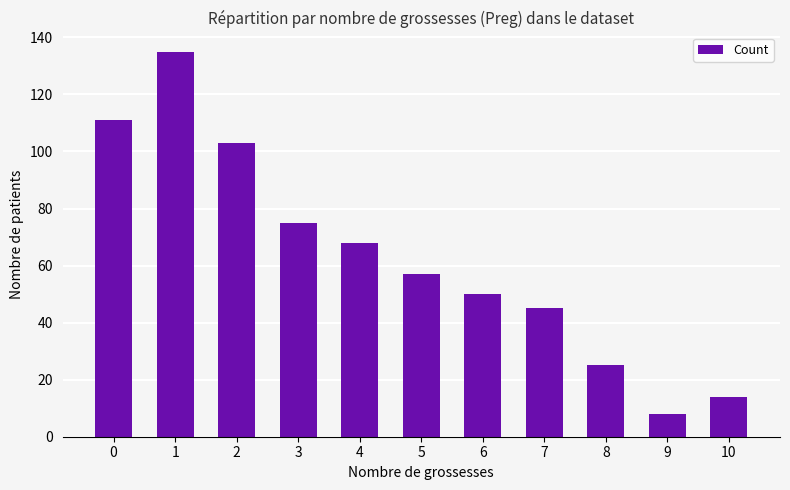

What is the average value?

63